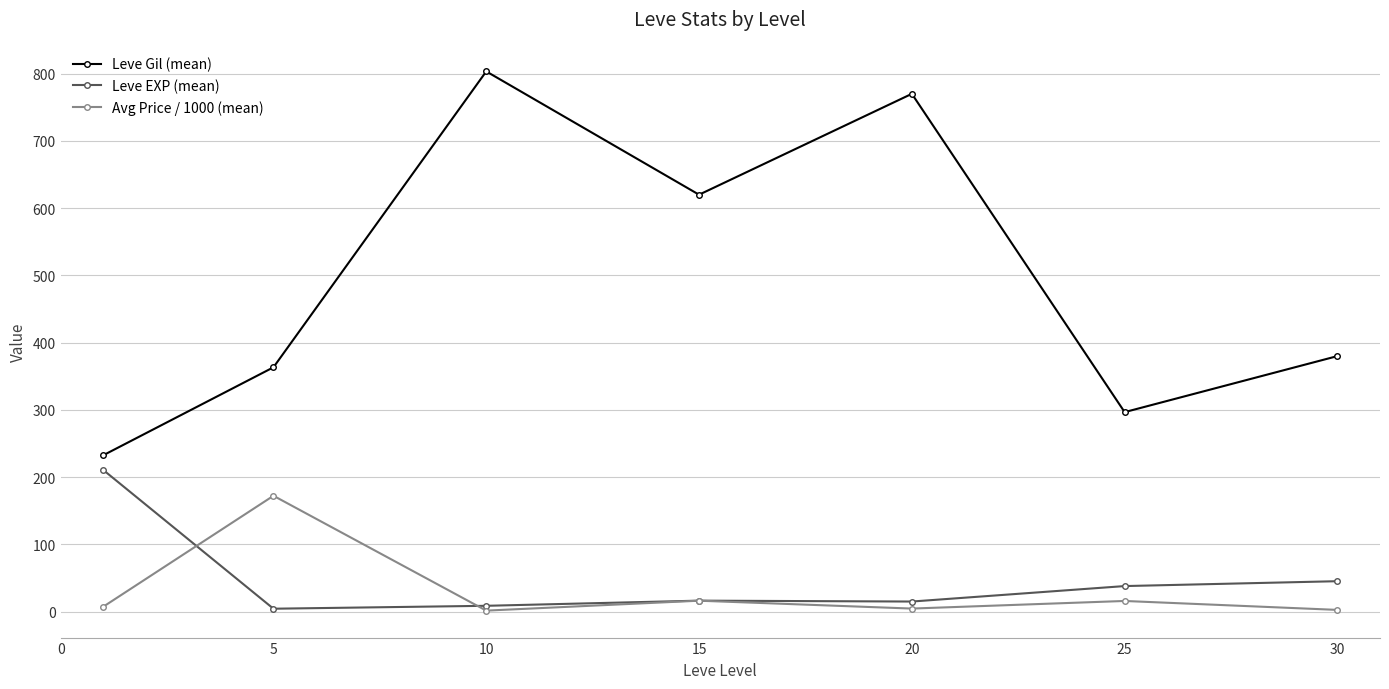

Which series has the largest range (max minus min)?

Leve Gil (mean)